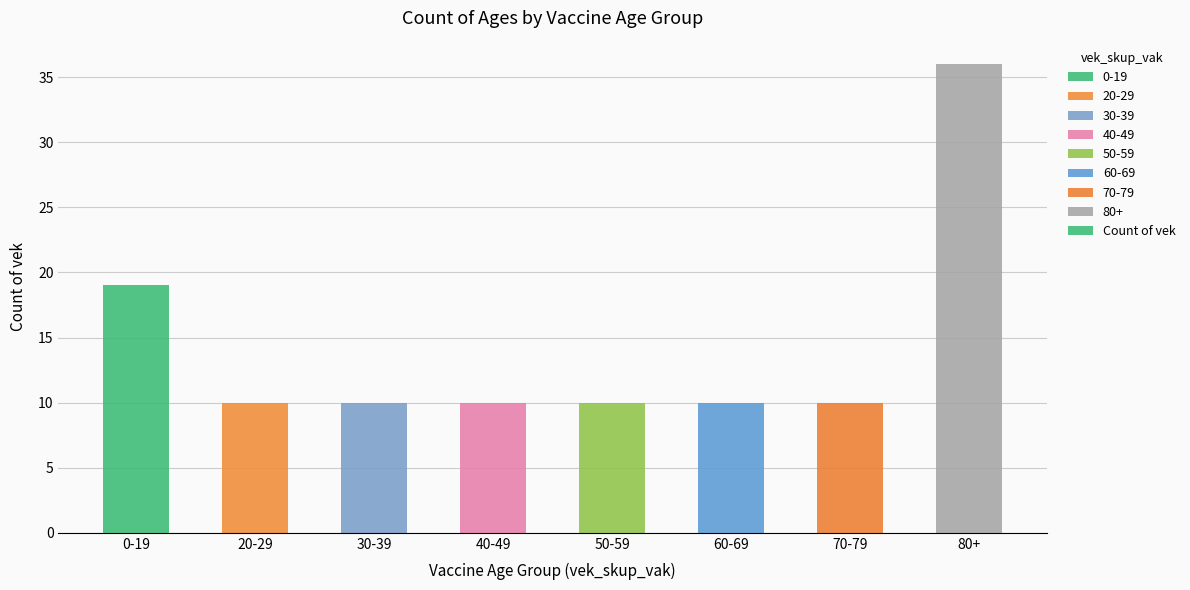

What is the minimum value shown in the chart?

10